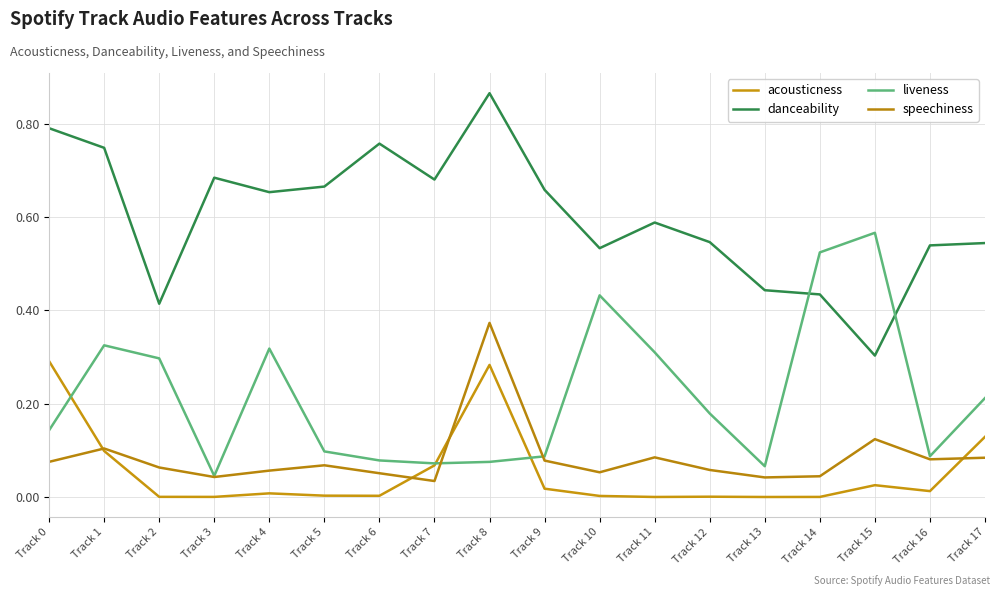

How many interior local valleys does the danceability series have?

5